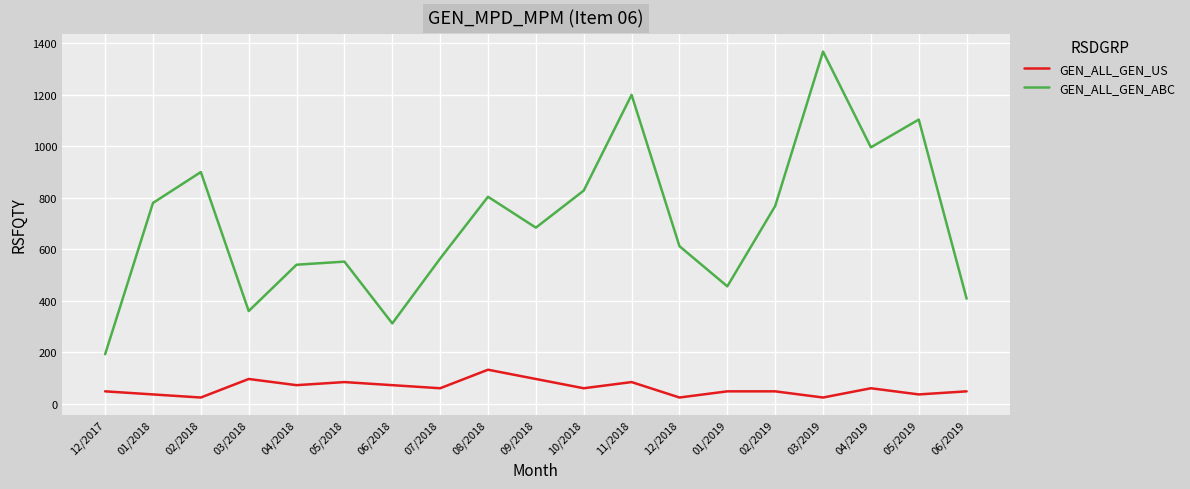

What is the total value across all series at 04/2018?

612